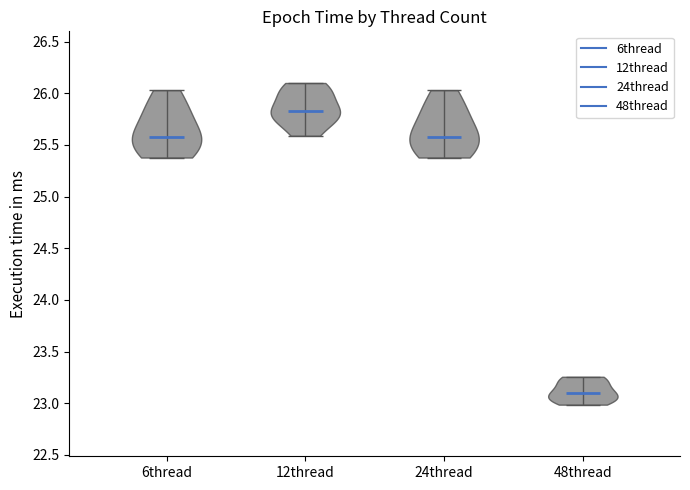

Reading left to right, read every violin against the y-axis: where its median line is, and the lowest and highest points it reaches. The values are not printed on the chart, so give them approximately, as read against the axis.

6thread: median line 25.60, lowest point 25.40, highest point 26.05
12thread: median line 25.80, lowest point 25.60, highest point 26.10
24thread: median line 25.60, lowest point 25.40, highest point 26.05
48thread: median line 23.10, lowest point 23.00, highest point 23.25